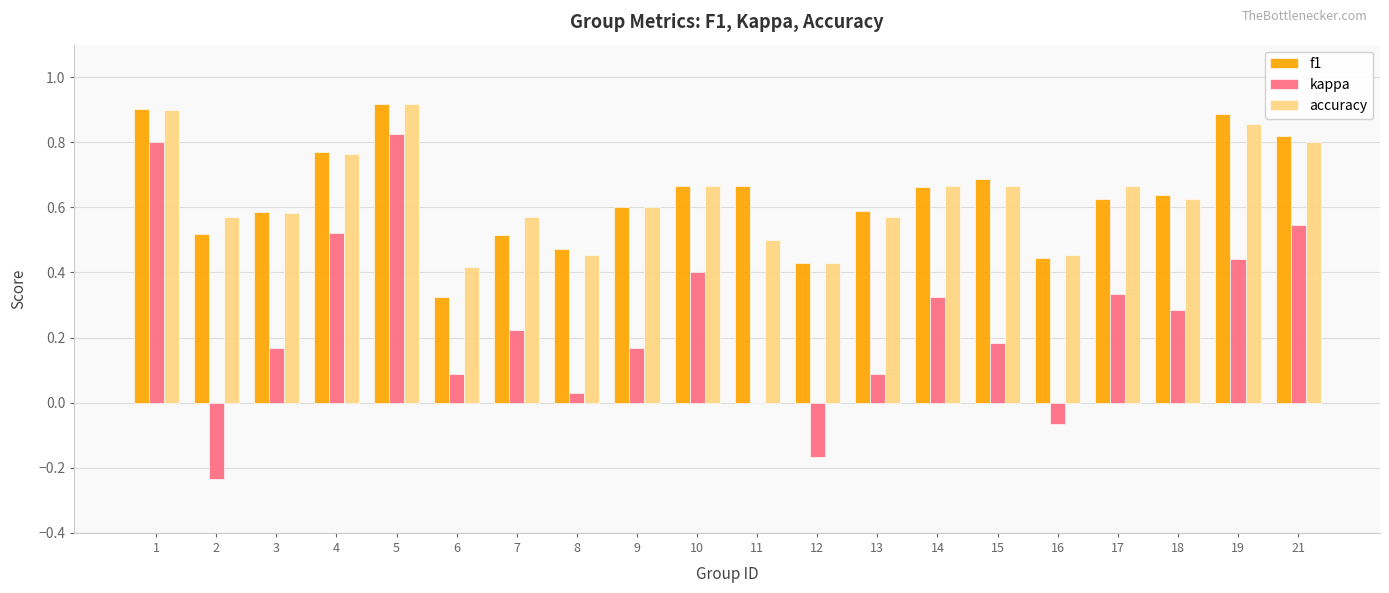

What is the total value across all series at 21?

2.2